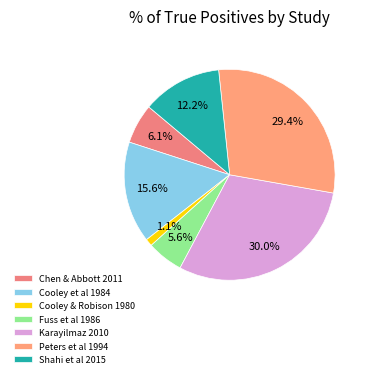

Combined, do Shahi et al 2015 and Peters et al 1994 account for over 50%?

No